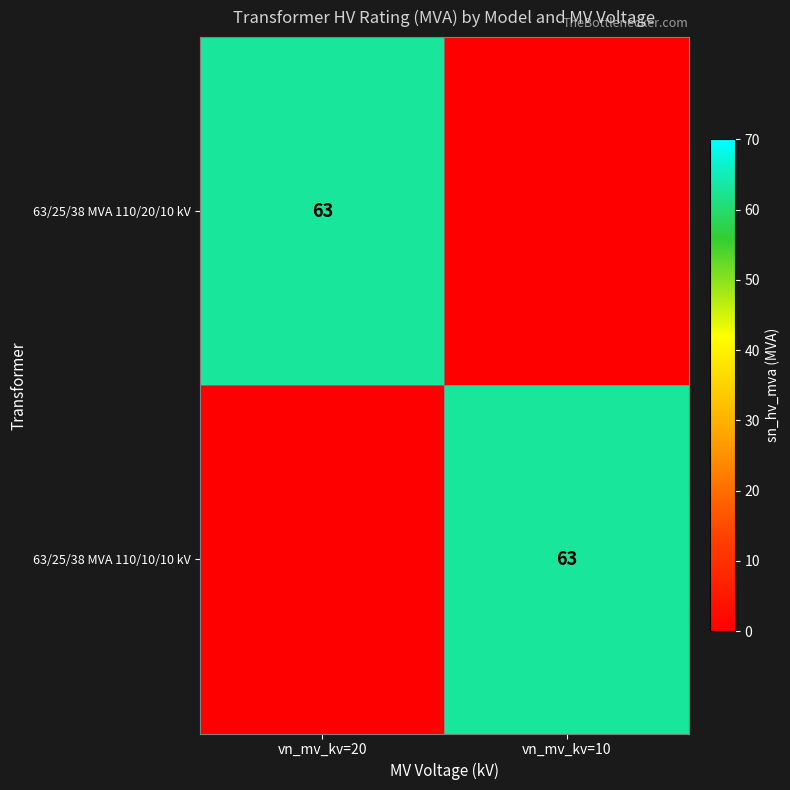

The value of 63/25/38 MVA 110/20/10 kV at vn_mv_kv=20 is 111. True or false?

False